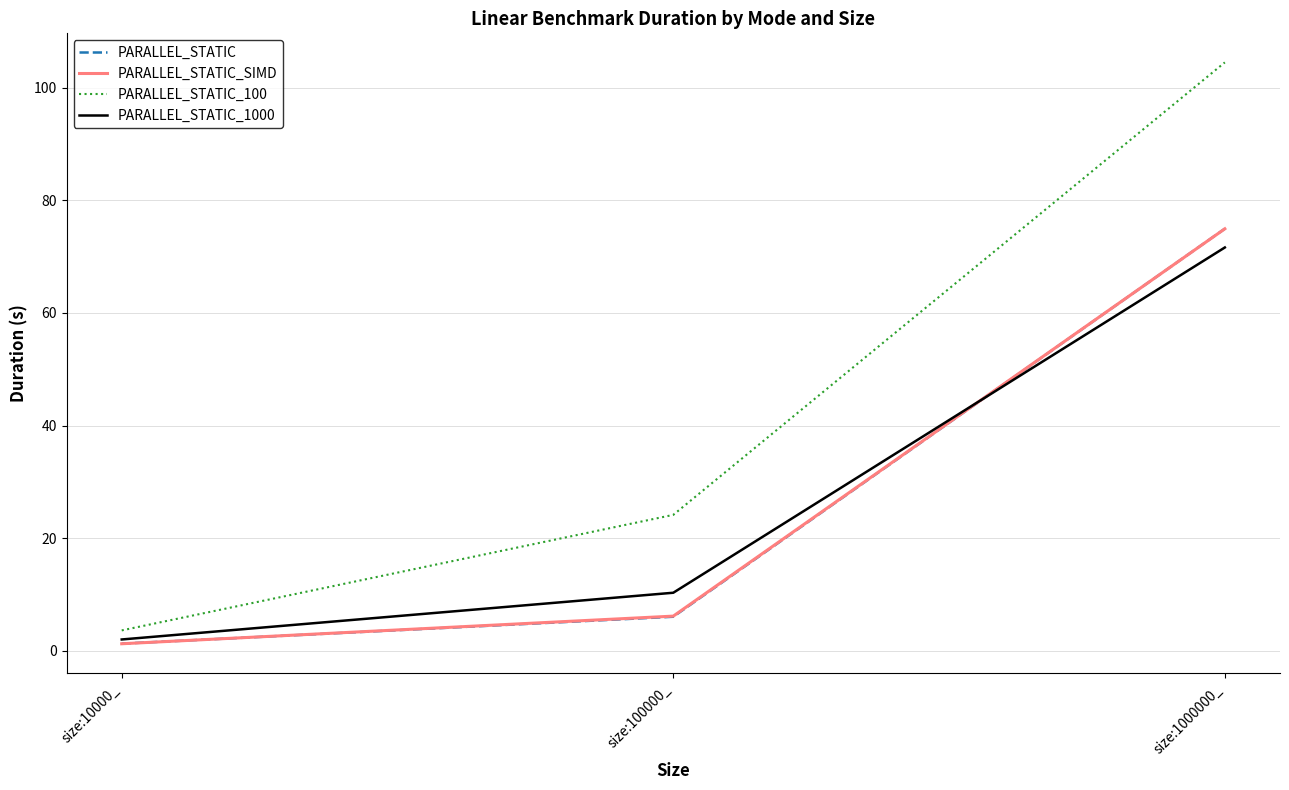

What is the difference between the maximum and second lowest values in the PARALLEL_STATIC_SIMD series?

68.8